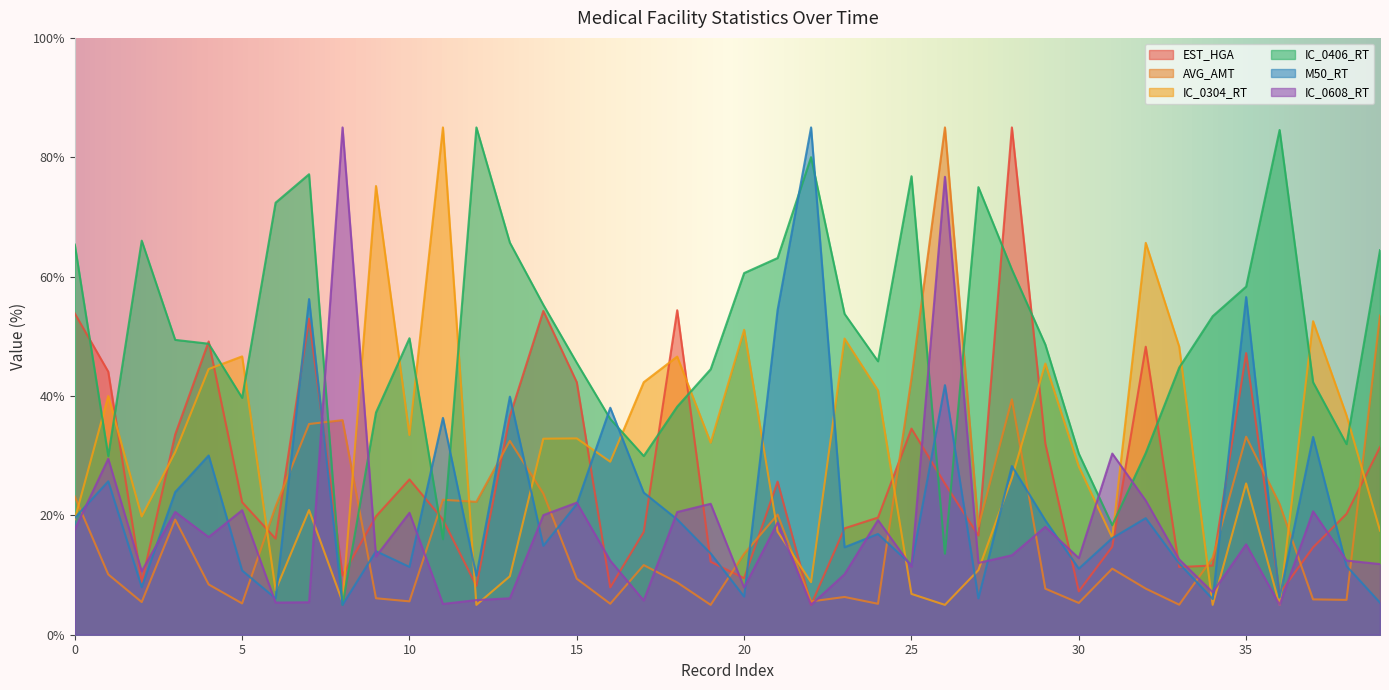

True or false: AVG_AMT and IC_0304_RT intersect in this chart.

True